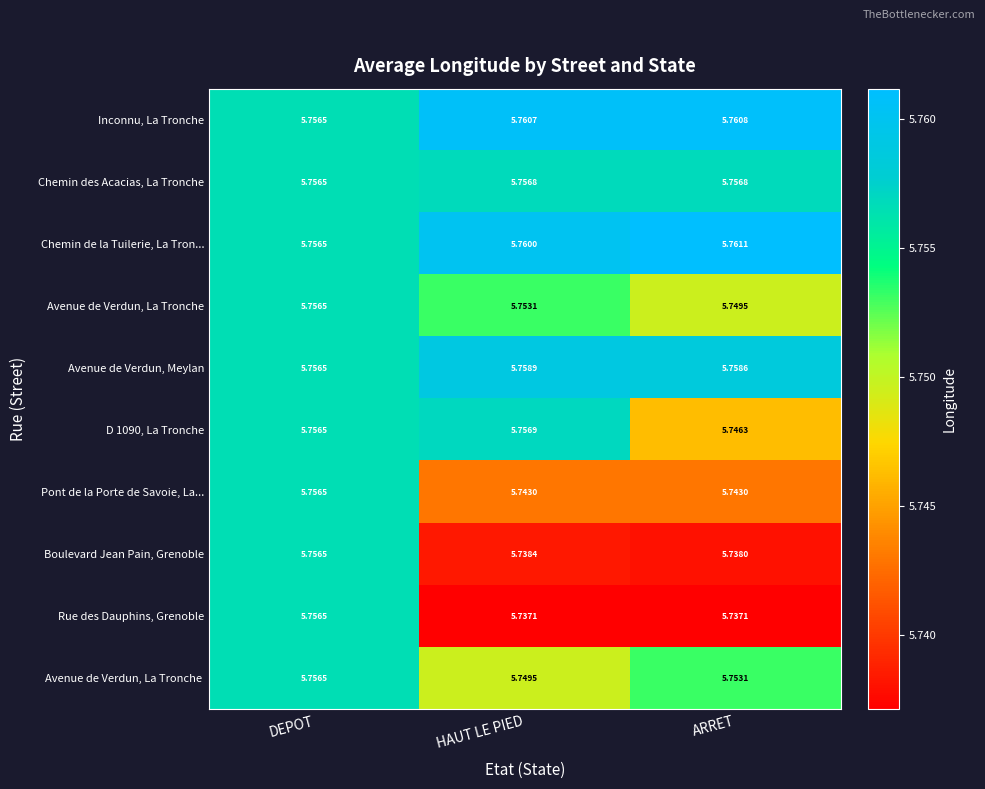

Which label corresponds to the largest value in the chart?

ARRET